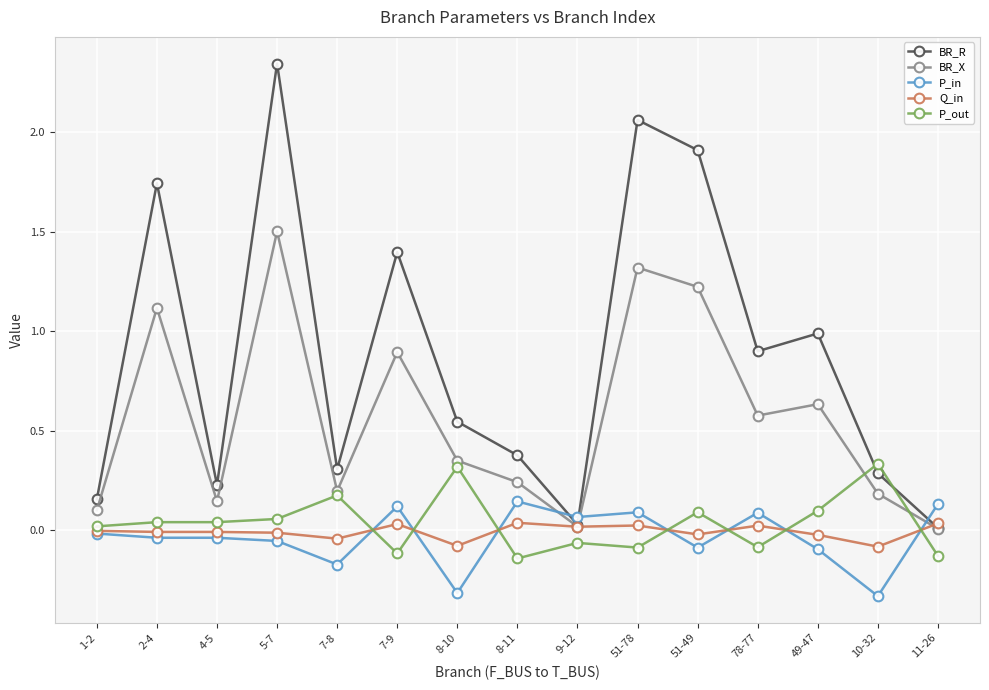

Does the chart display data point markers on the line(s)?

Yes